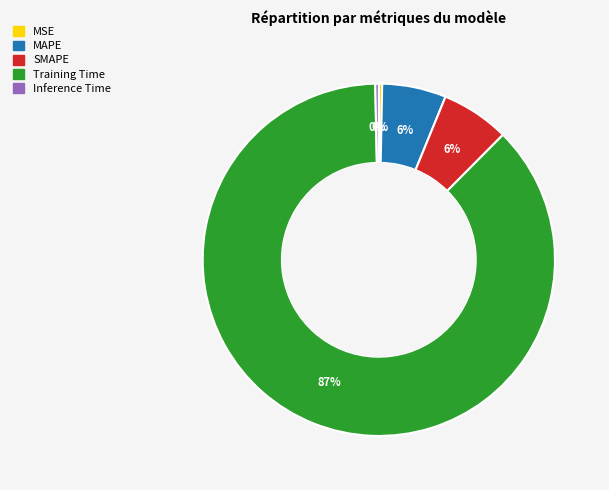

What percentage is the SMAPE slice, to the nearest percent?

6%